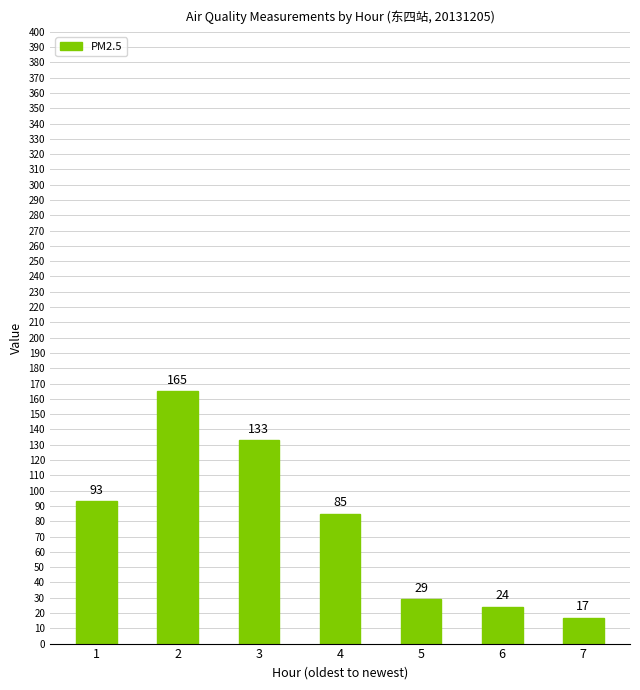

Are the bars horizontal?

No